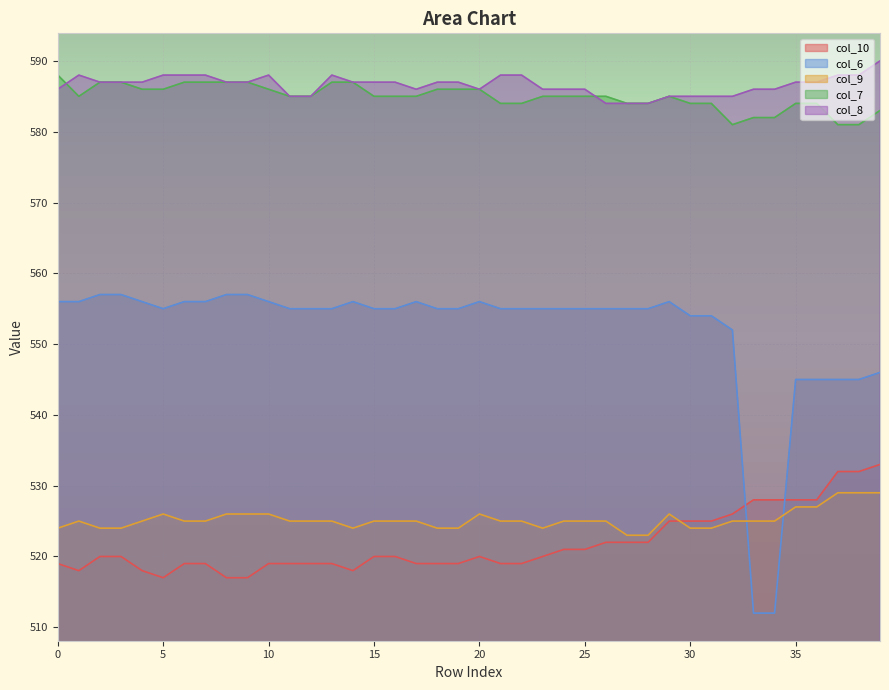

What is the greatest value displayed?

590